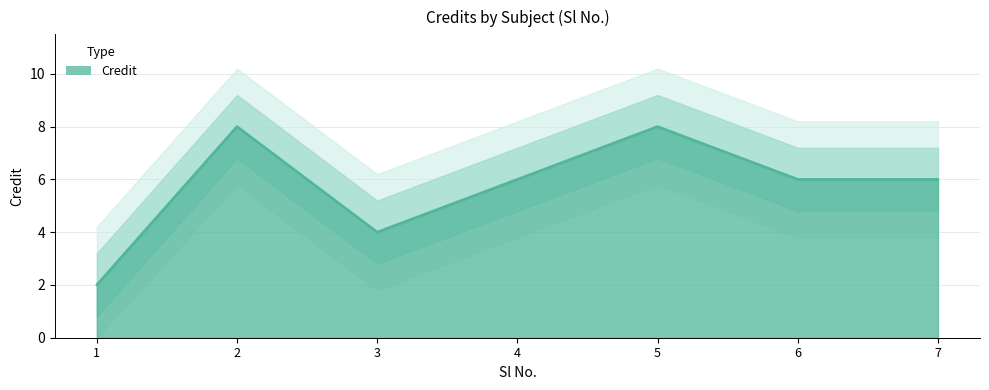

Does the chart have visible grid lines?

Yes